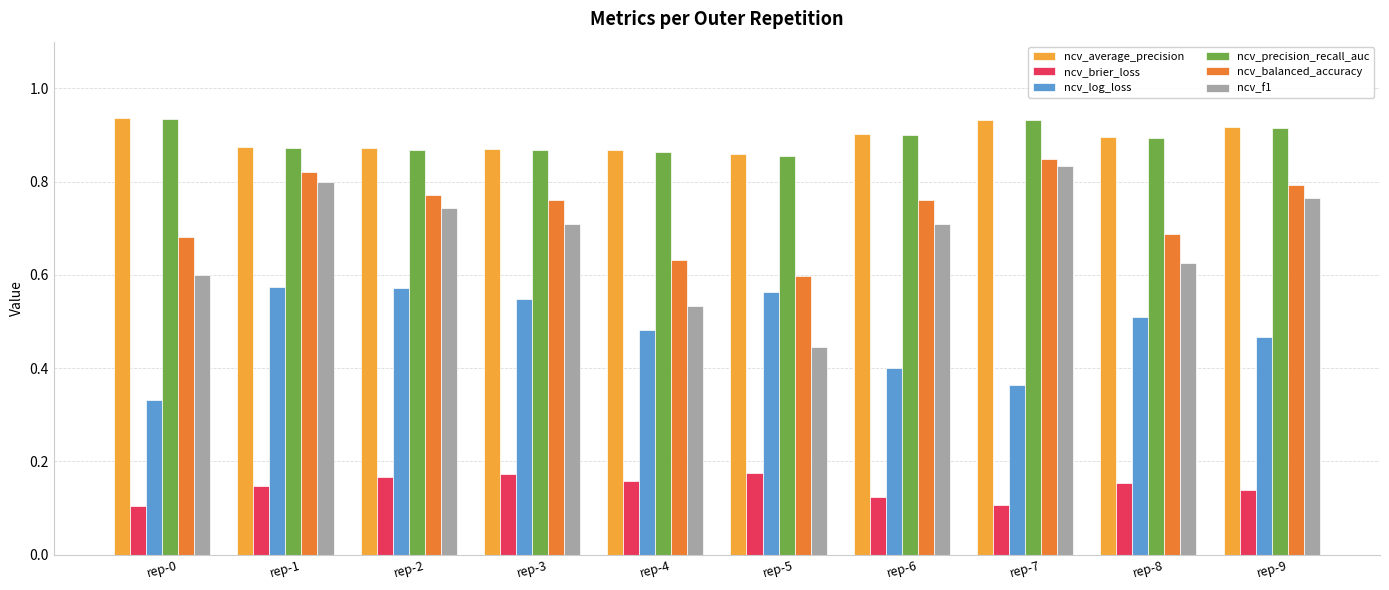

How many ncv_log_loss values are between 0 and 1?

10